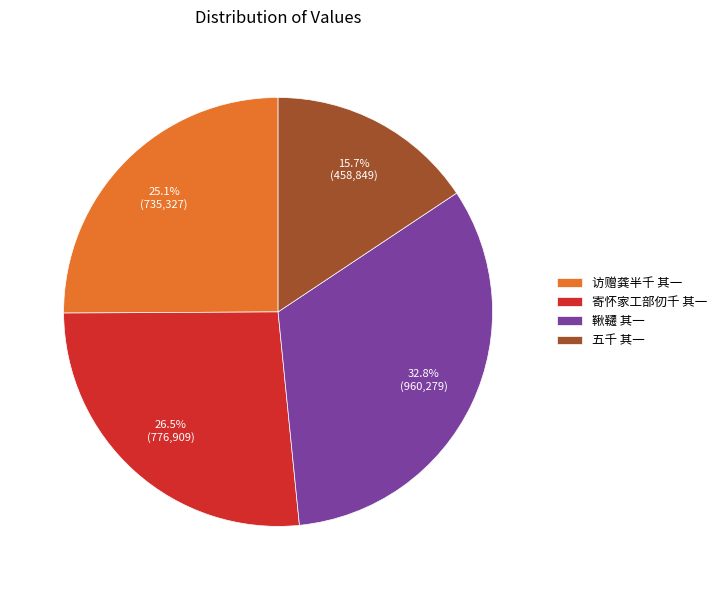

Approximately how many times larger is the value at 寄怀家工部仞千 其一 compared to 访赠龚半千 其一?

1.1